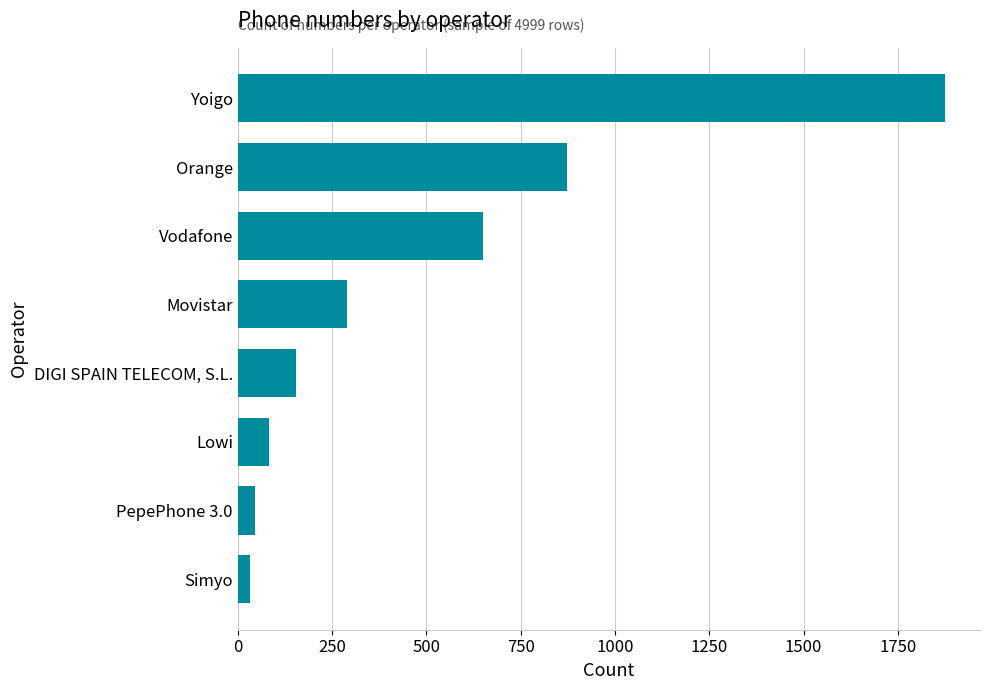

Reading top to bottom, what are all the values shown in this chart?

1874	872	650	289	154	82	45	33